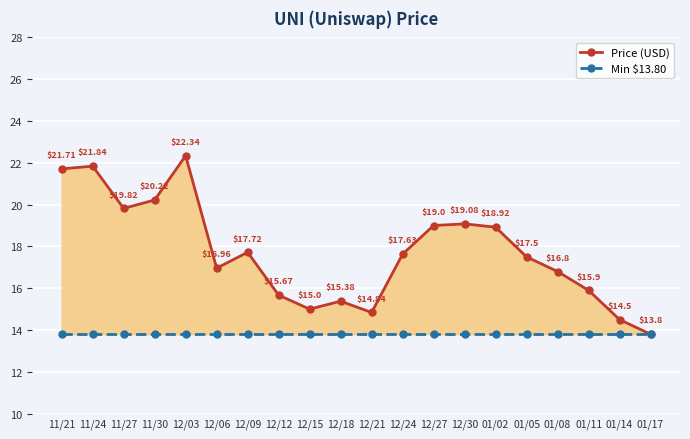

Between 01/08 and 01/14, which series saw the biggest shift?

Price (USD)